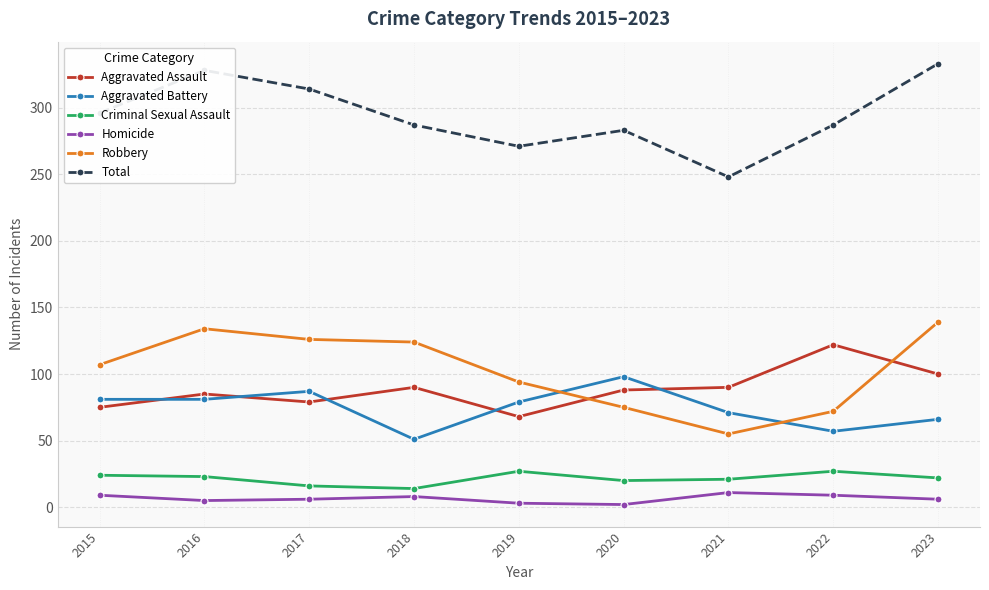

True or false: Aggravated Assault has more than 1 points higher than both neighbors.

True